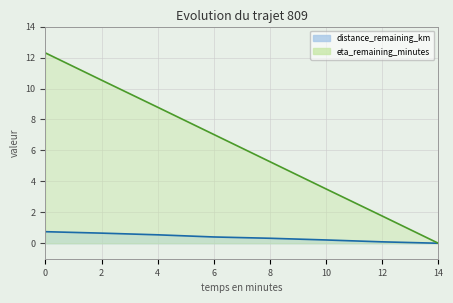

What are all the series names shown in the legend?

distance_remaining_km, eta_remaining_minutes